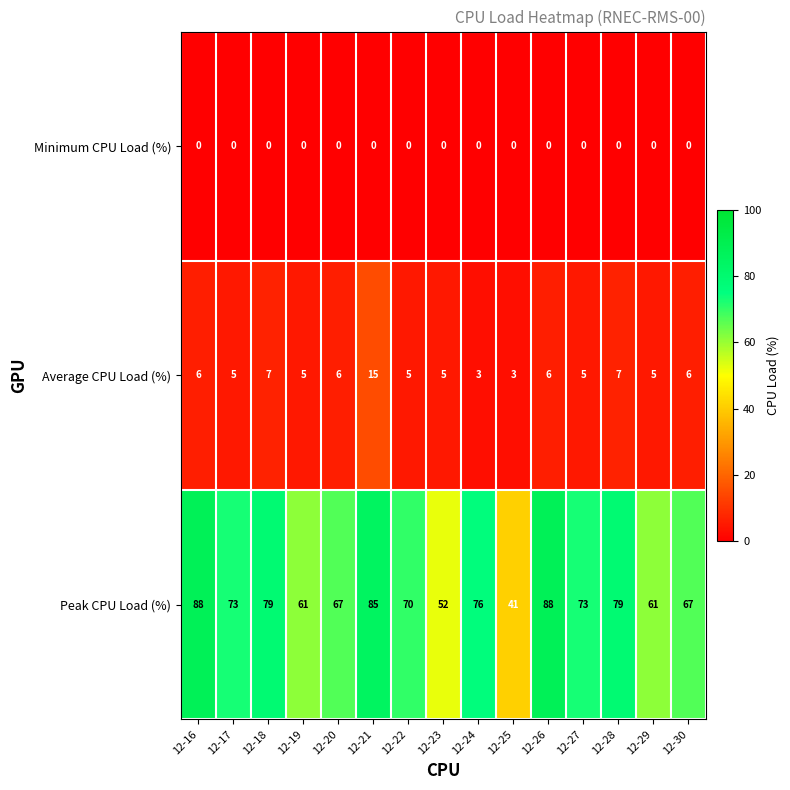

True or false: Average CPU Load (%) has a value of 3 at 12-18.

False